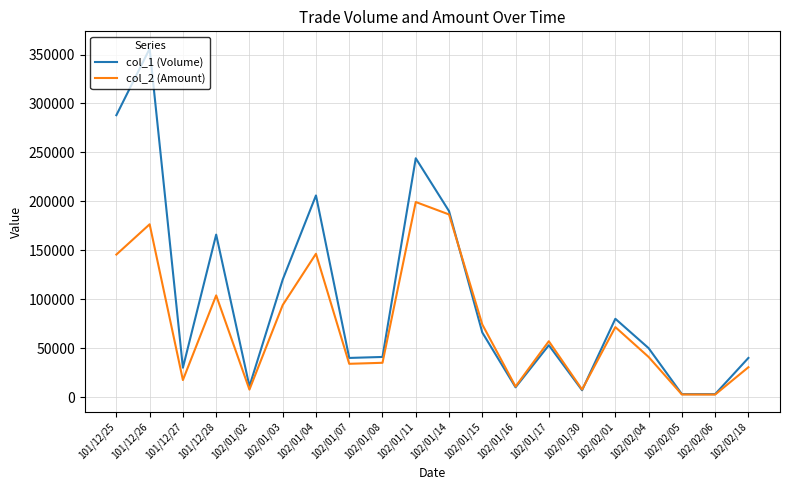

At which category does col_2 (Amount) reach its first local valley?

101/12/27